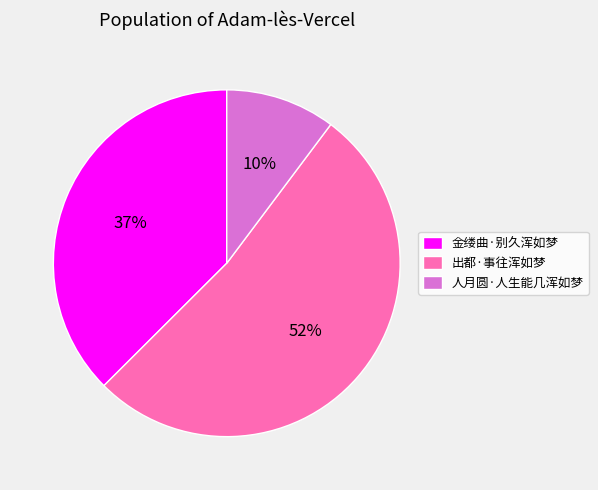

What is the largest slice in the pie chart?

出都·事往浑如梦